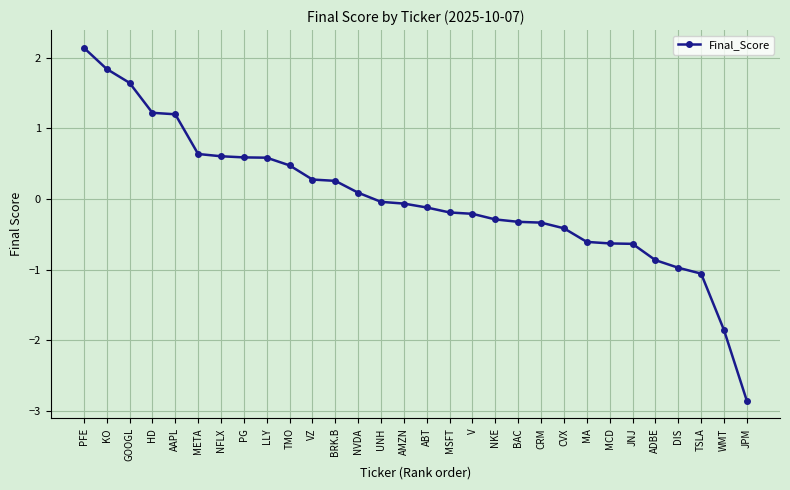

How many data points are above 0?

13